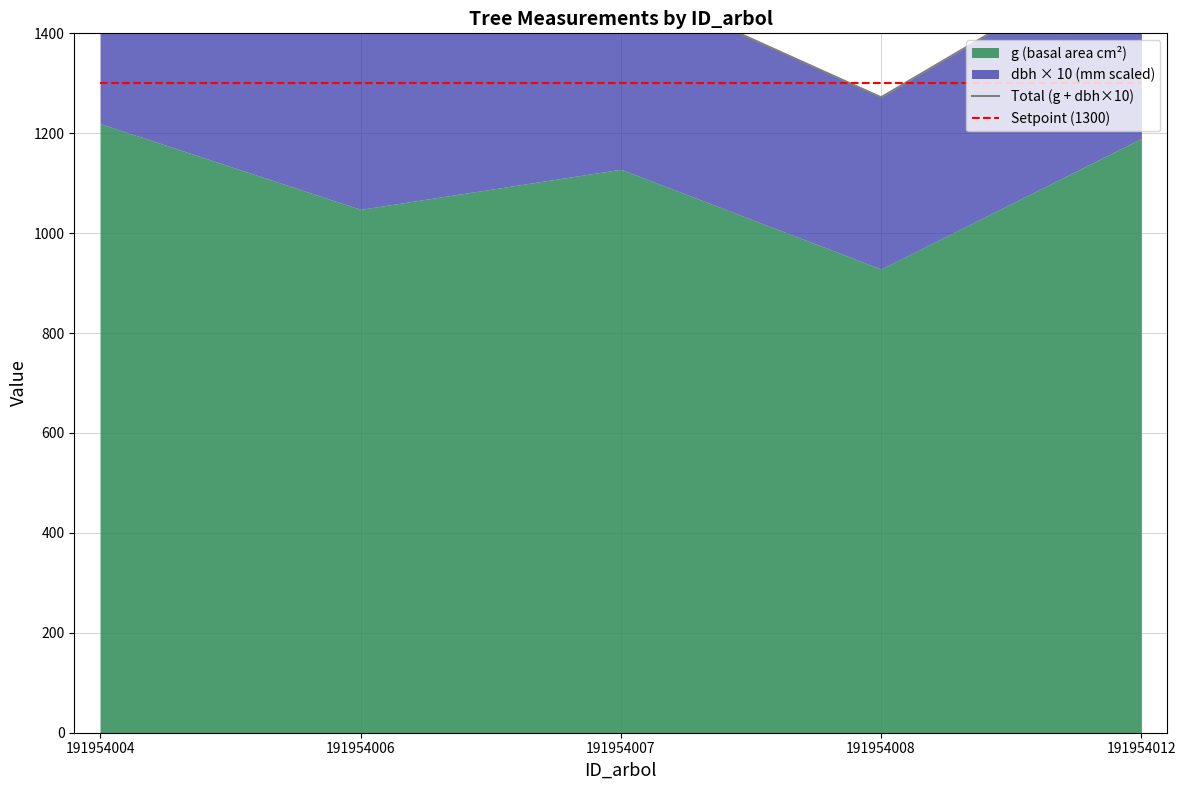

What is the spread (max minus min) of values at 191954006?

112.9